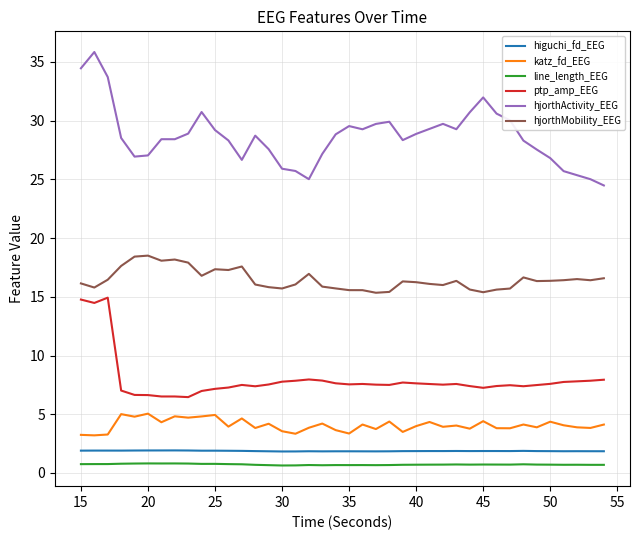

What are all the series names shown in the legend?

higuchi_fd_EEG, katz_fd_EEG, line_length_EEG, ptp_amp_EEG, hjorthActivity_EEG, hjorthMobility_EEG